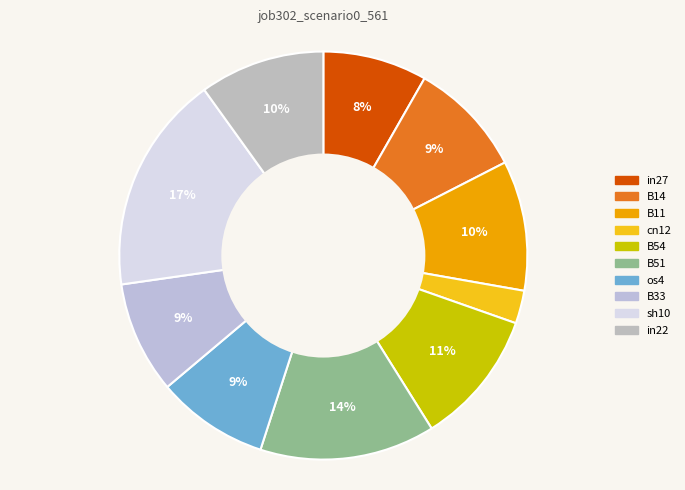

How many segments does this pie chart have?

10